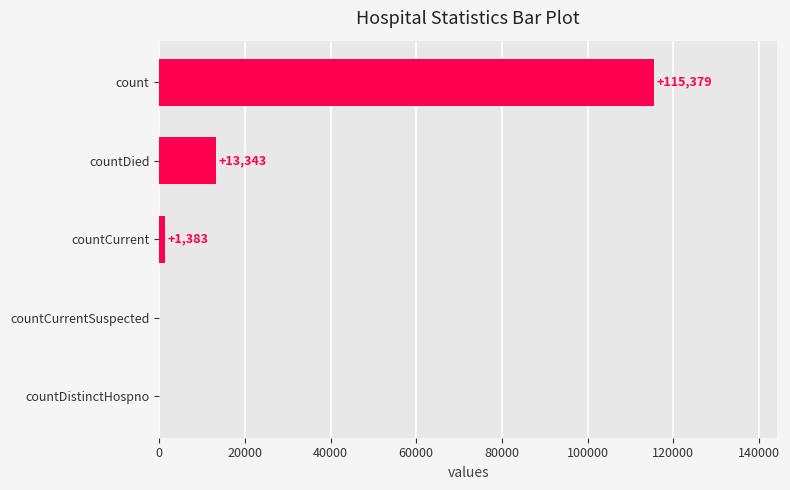

Reading bottom to top, transcribe all the data shown in this chart.

countDistinctHospno=0	countCurrentSuspected=0	countCurrent=1383	countDied=13343	count=115379